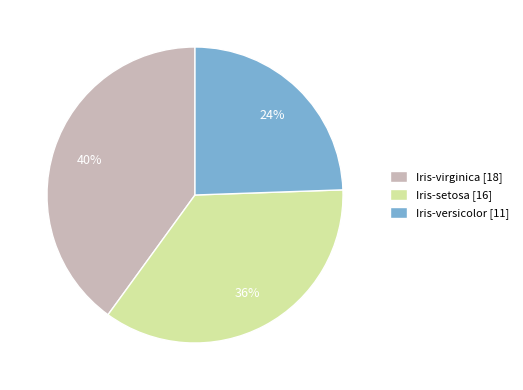

How many slices are in this pie chart?

3